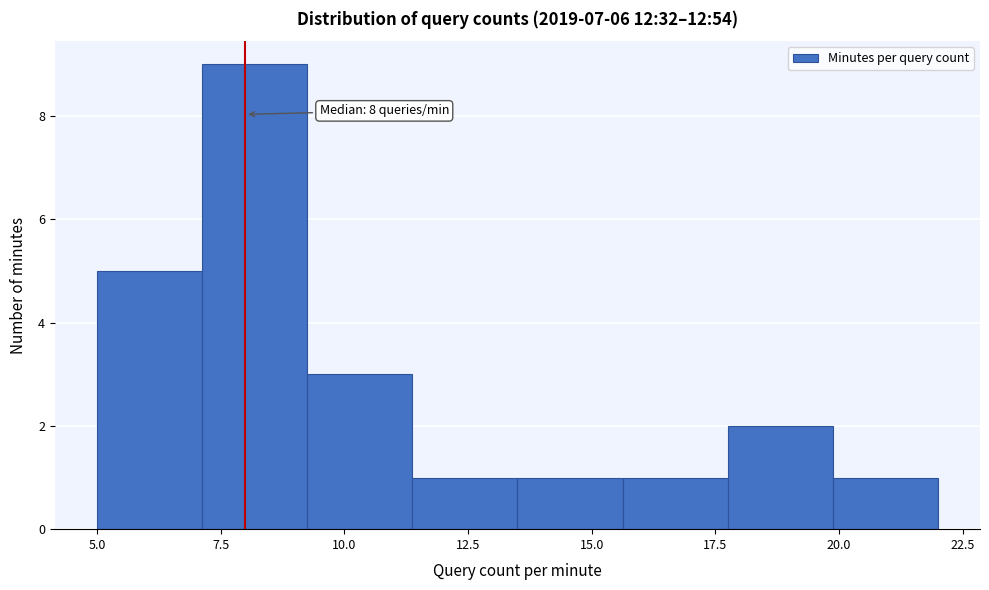

Over which range of the x-axis is the bar tallest?

7.0 to 9.5